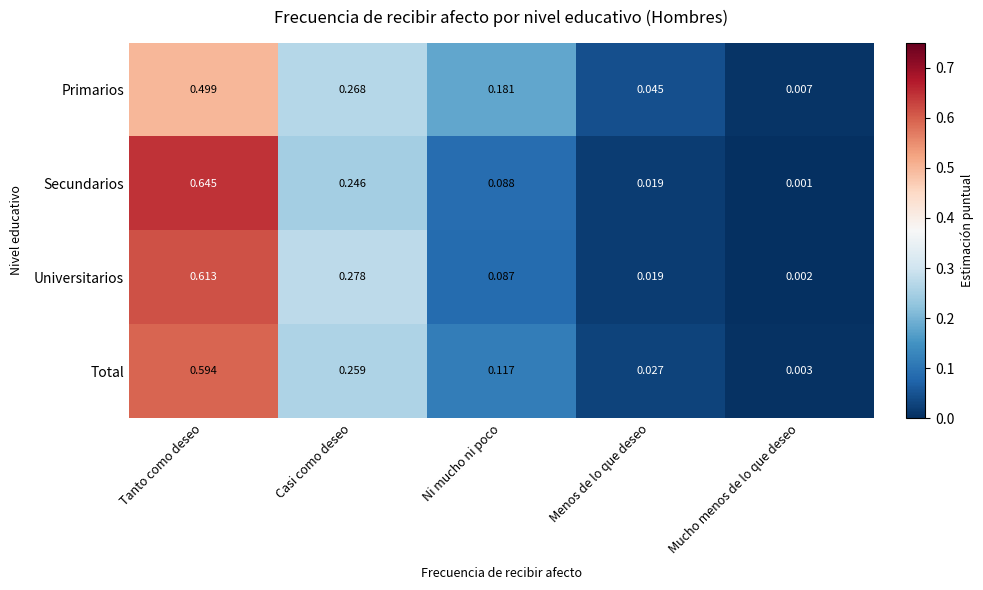

List the labels in order of Total value, largest first.

Tanto como deseo, Casi como deseo, Ni mucho ni poco, Menos de lo que deseo, Mucho menos de lo que deseo